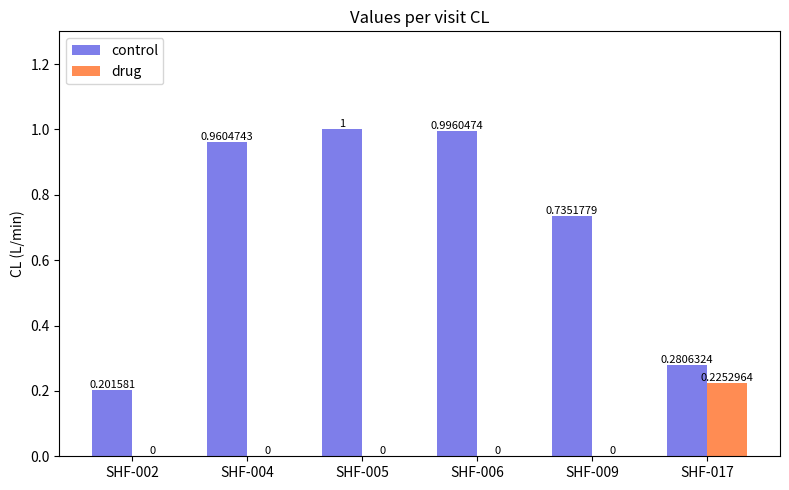

Are the bars grouped side by side (vs. stacked)?

Yes